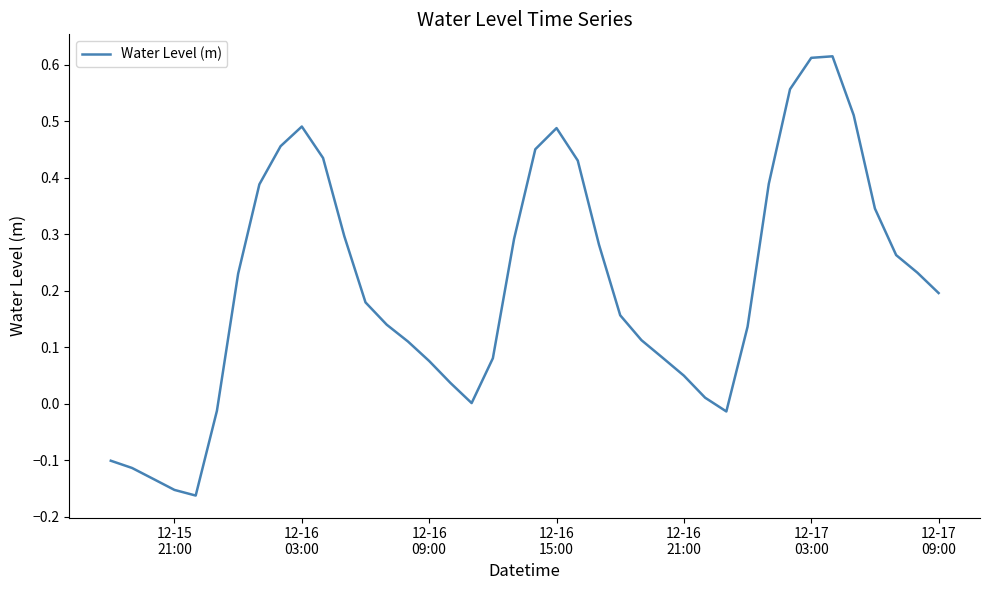

What is the difference between the maximum and minimum values?

0.8